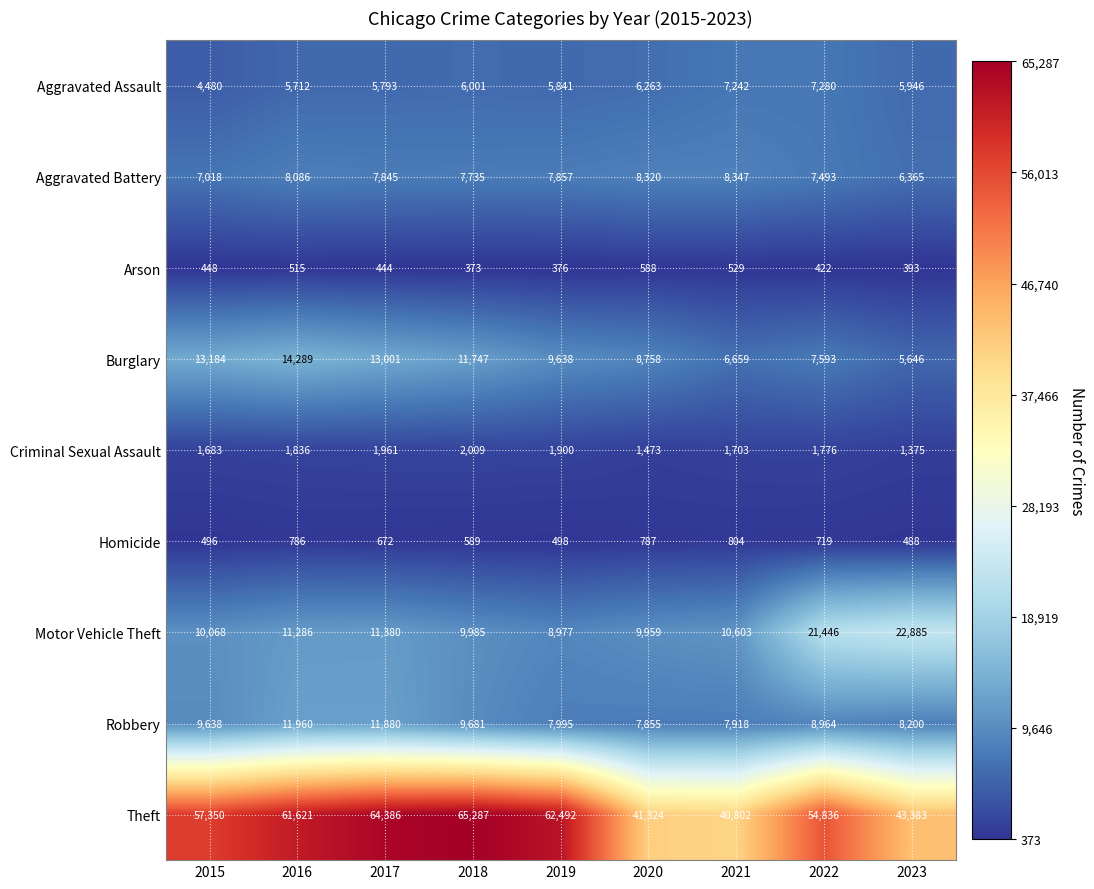

What is the total value across all series at 2019?

105574